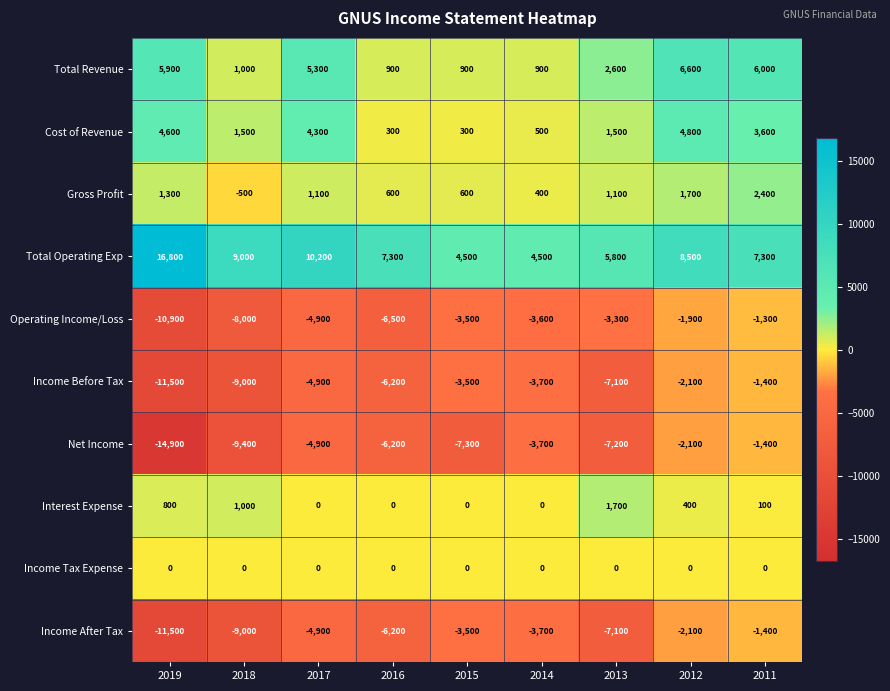

Is it true that Total Operating Exp equals 9000 at 2018?

True